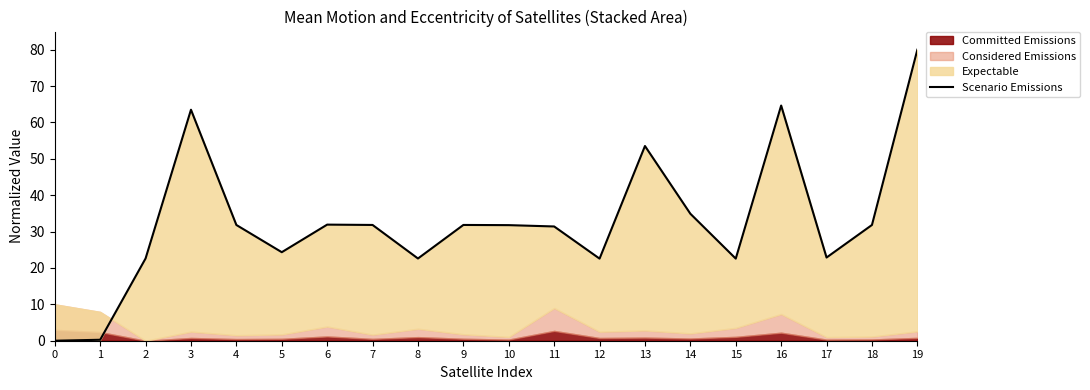

List the labels in order of value, smallest first.

0, 1, 12, 15, 8, 2, 17, 5, 11, 10, 4, 18, 7, 9, 6, 14, 13, 3, 16, 19